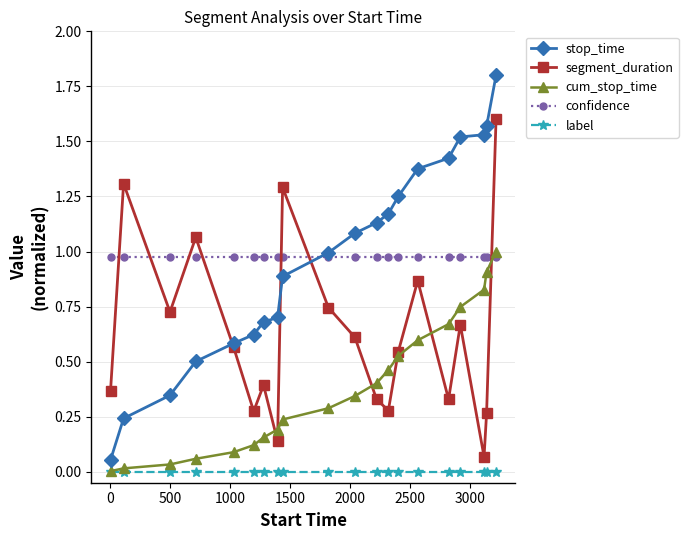

Which series ends up on top after the final intersection of confidence and stop_time?

stop_time